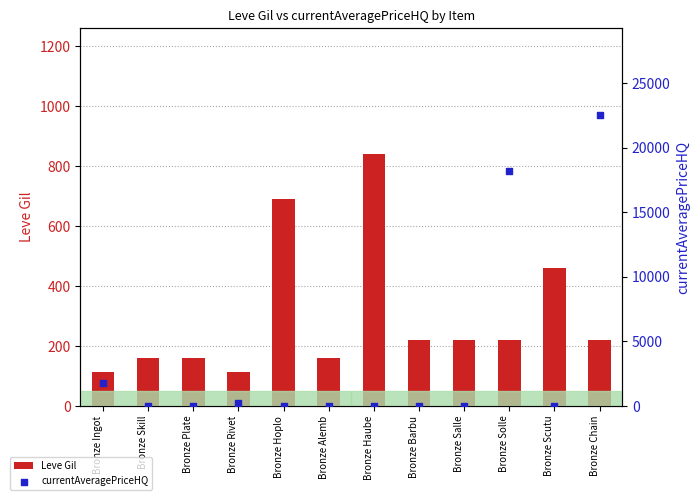

At which category is the sum across all series the highest?

Bronze Chain